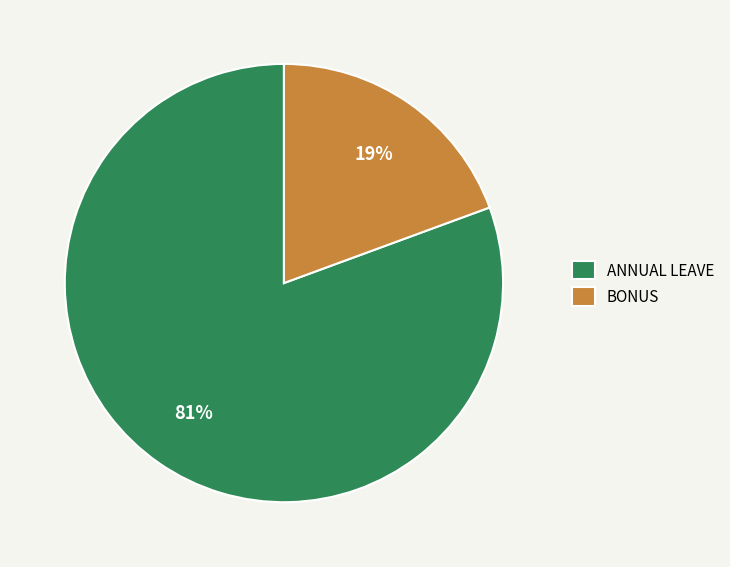

How many segments does this pie chart have?

2